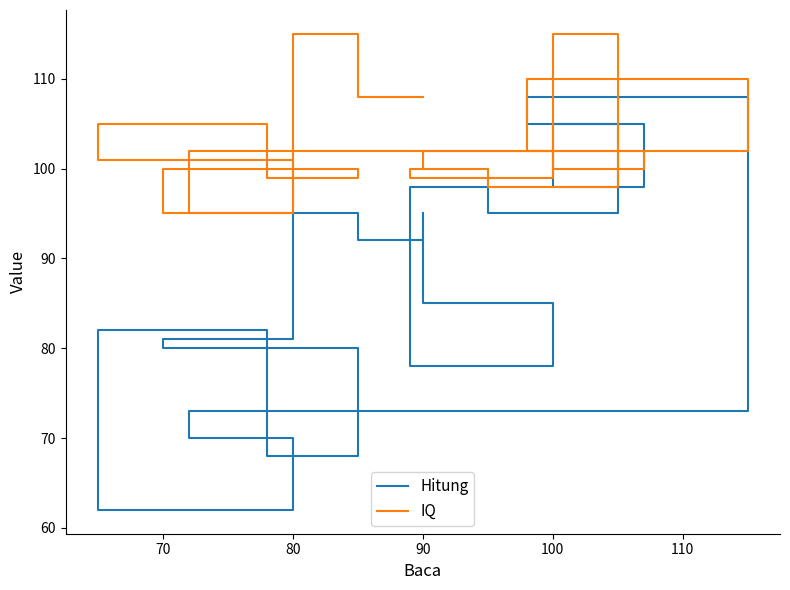

Reading left to right, transcribe all the data shown in this chart.

Hitung: 92	95	81	80	68	82	62	70	73	108	105	98	105	95	98	78	85	95
IQ: 108	115	95	100	99	105	101	95	102	110	102	100	115	98	100	99	102	100